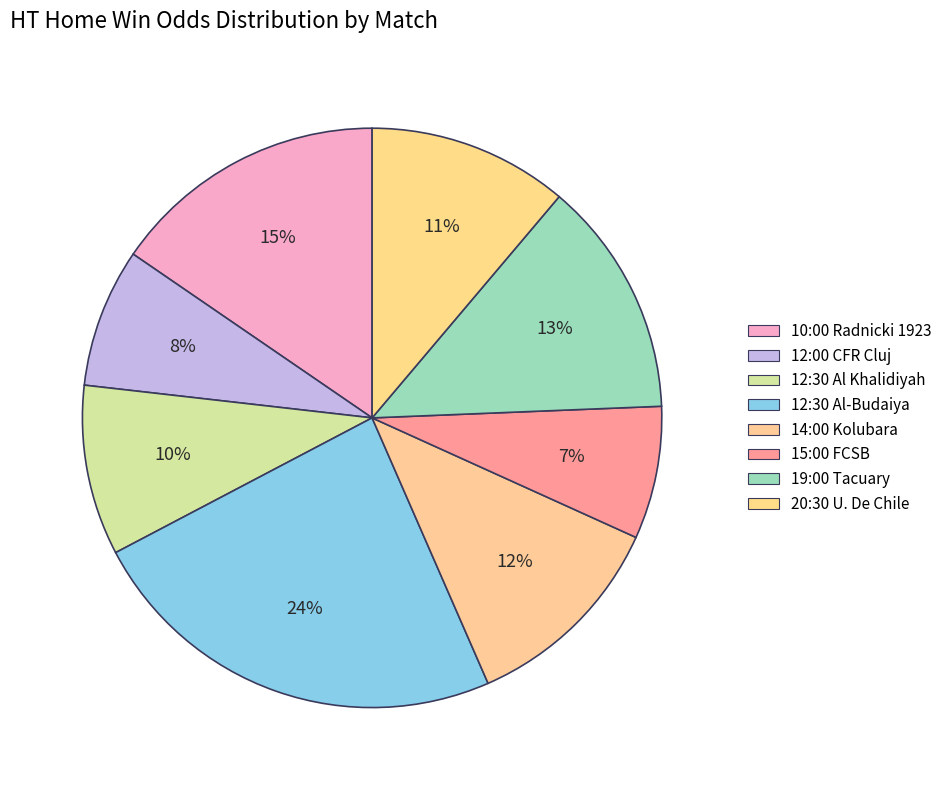

How many segments does this pie chart have?

8